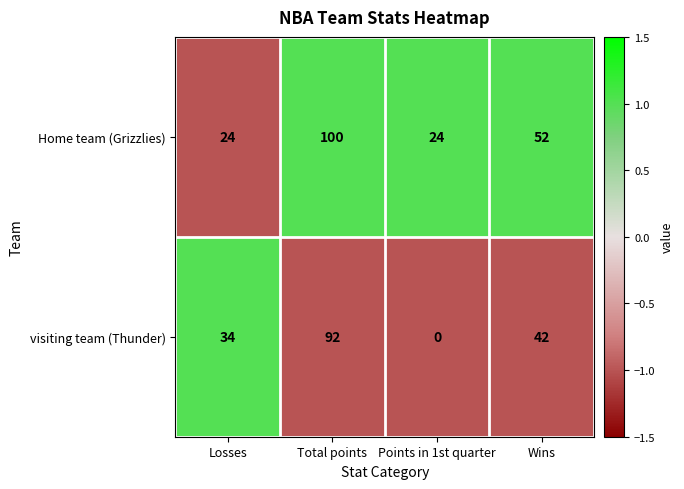

What is the difference between the highest and lowest values at Losses?

10